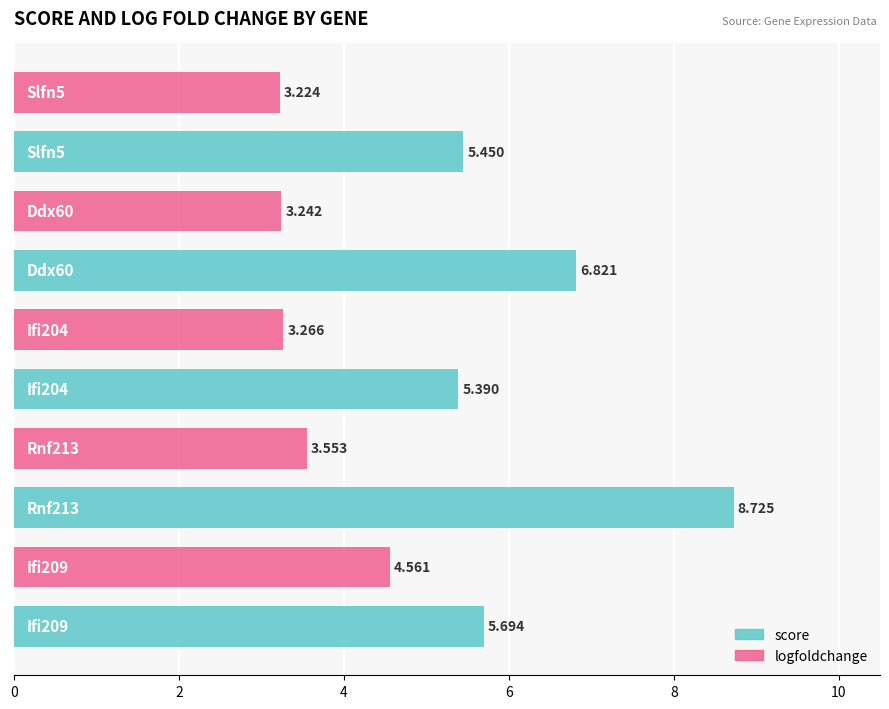

Rank the series by their maximum value, from lowest to highest.

logfoldchange, score